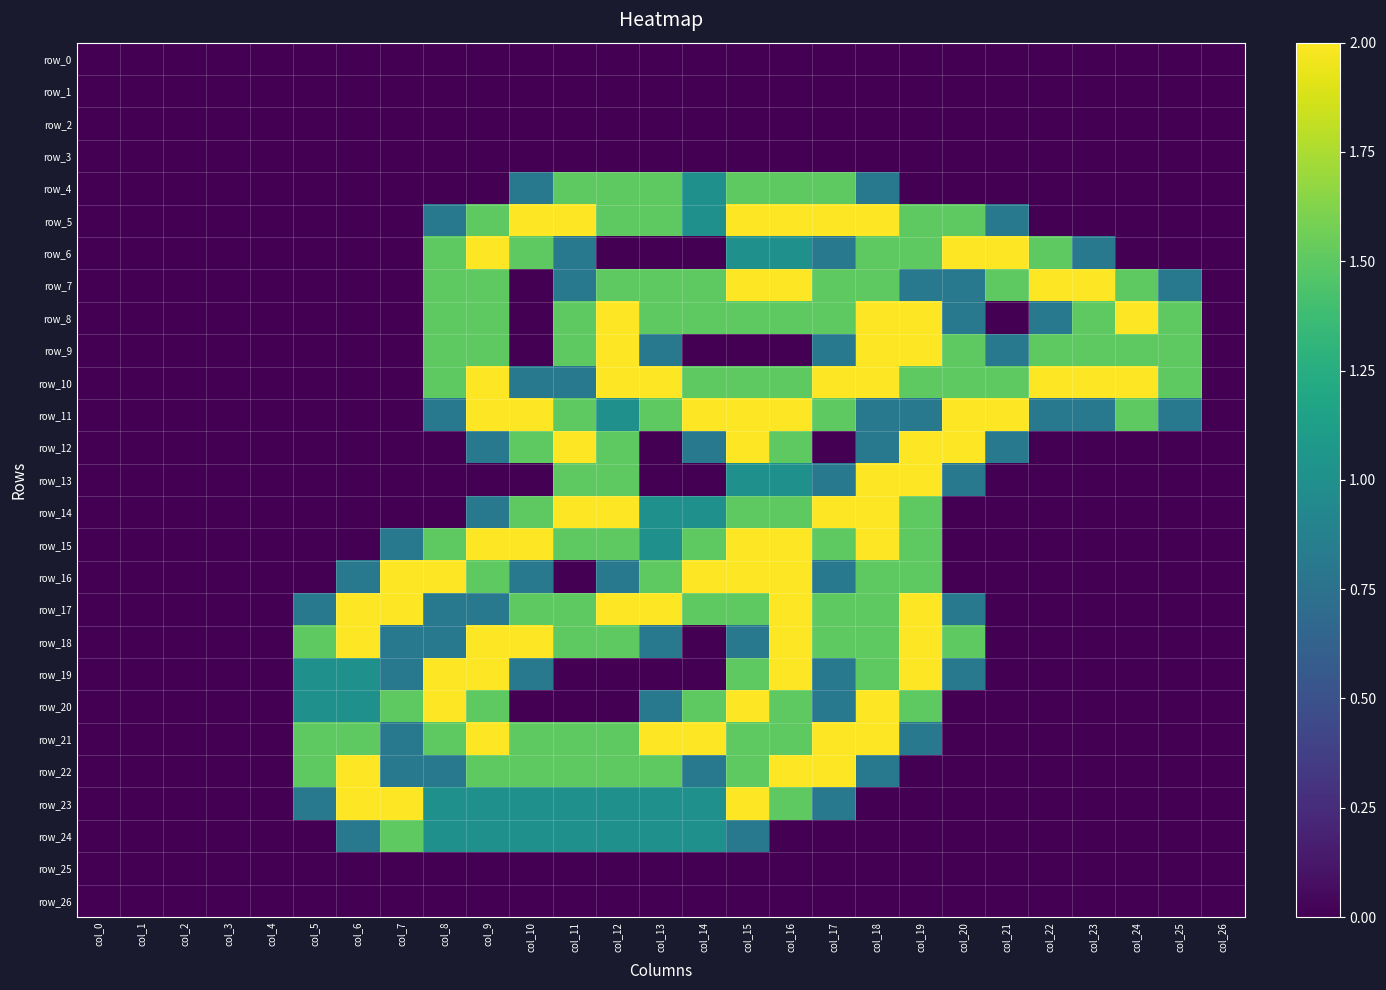

At how many categories does at least one series exceed 1?

21